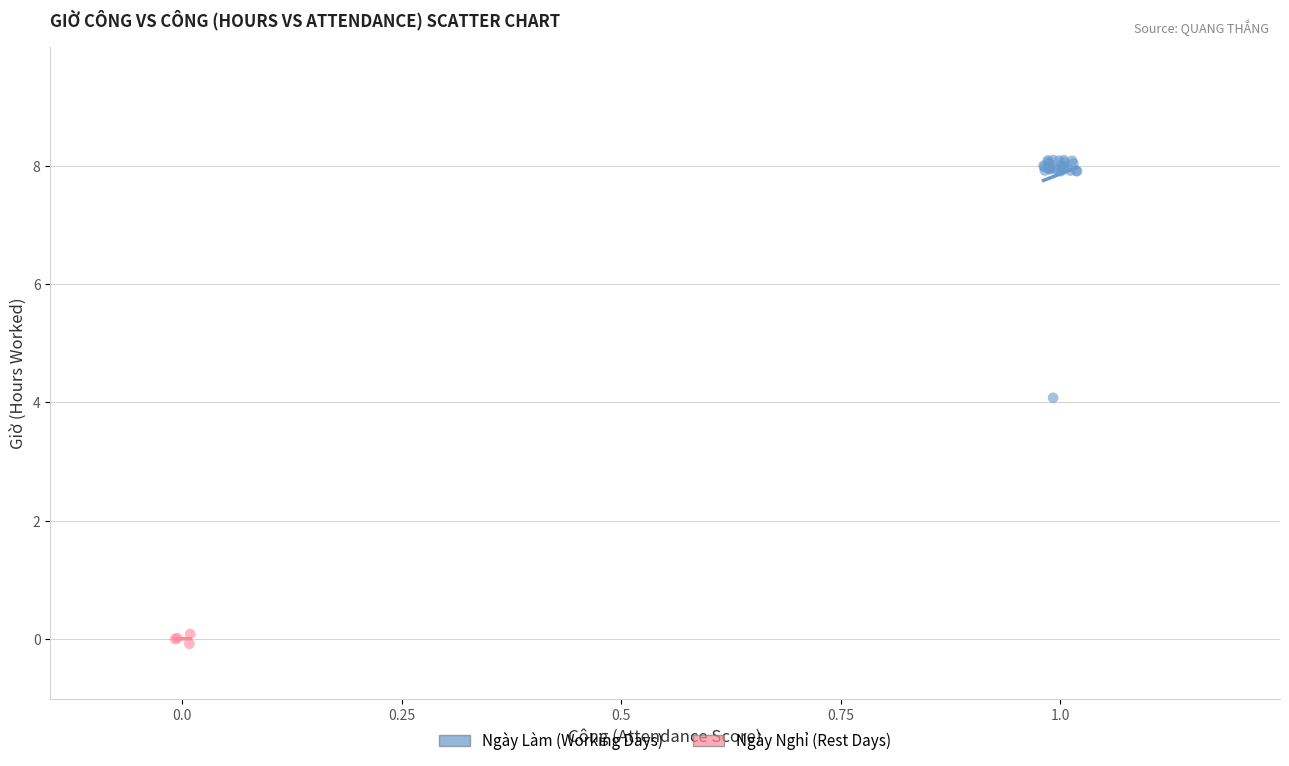

Which series reaches the minimum Y coordinate?

Ngày Nghỉ (Rest Days)